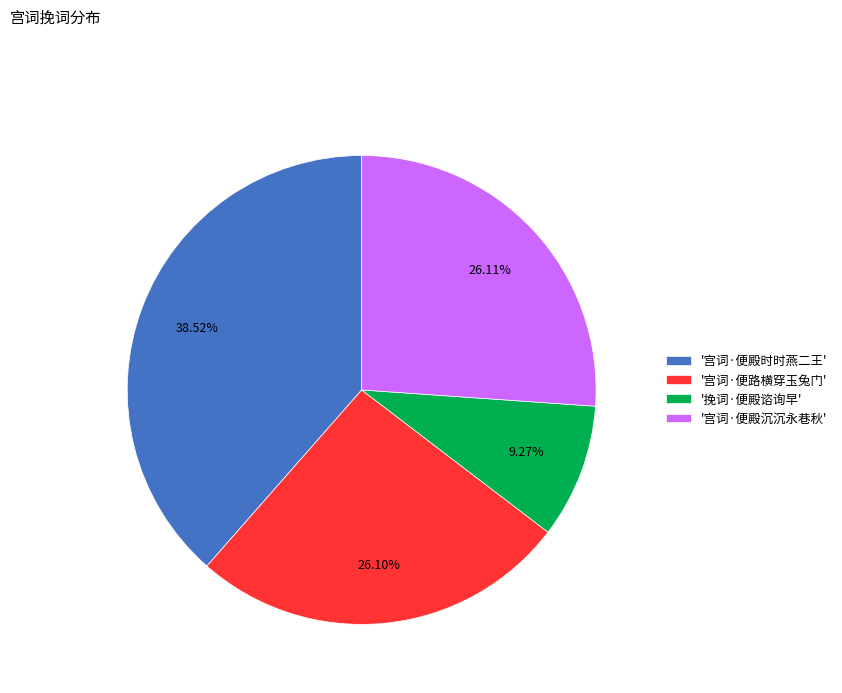

To the nearest percent, what is the difference between the largest and smallest slice percentages?

29%